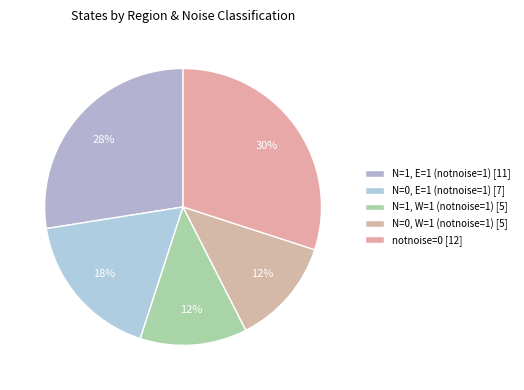

How many segments does this pie chart have?

5